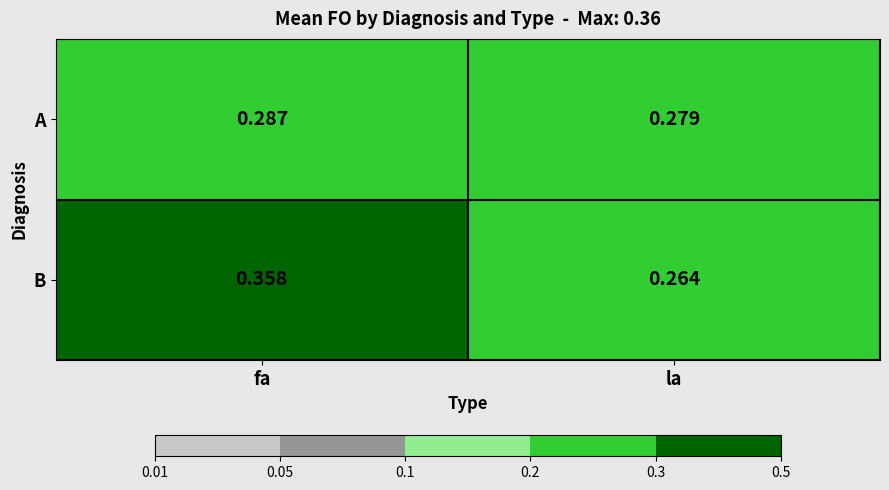

Where is A nearest to the value 0?

la